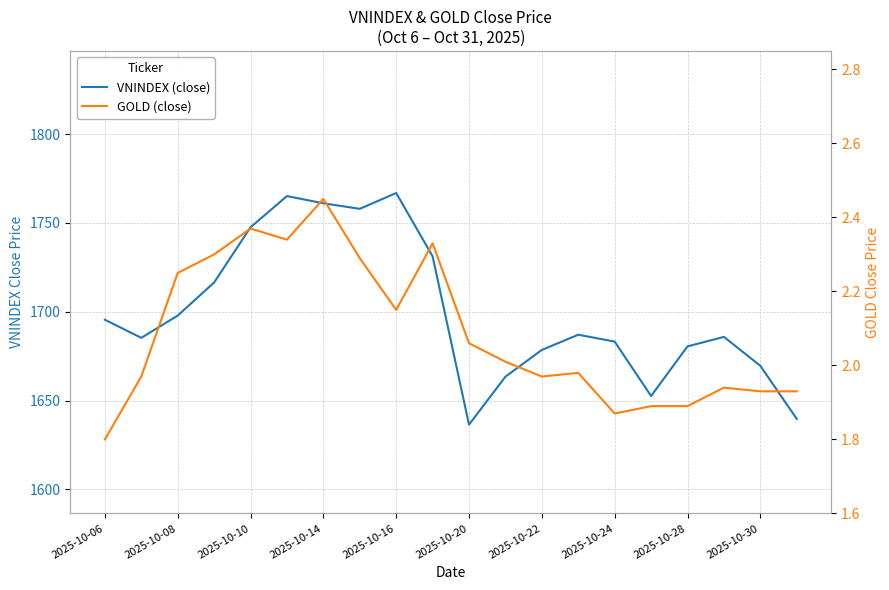

How many distinct data groups are displayed?

2